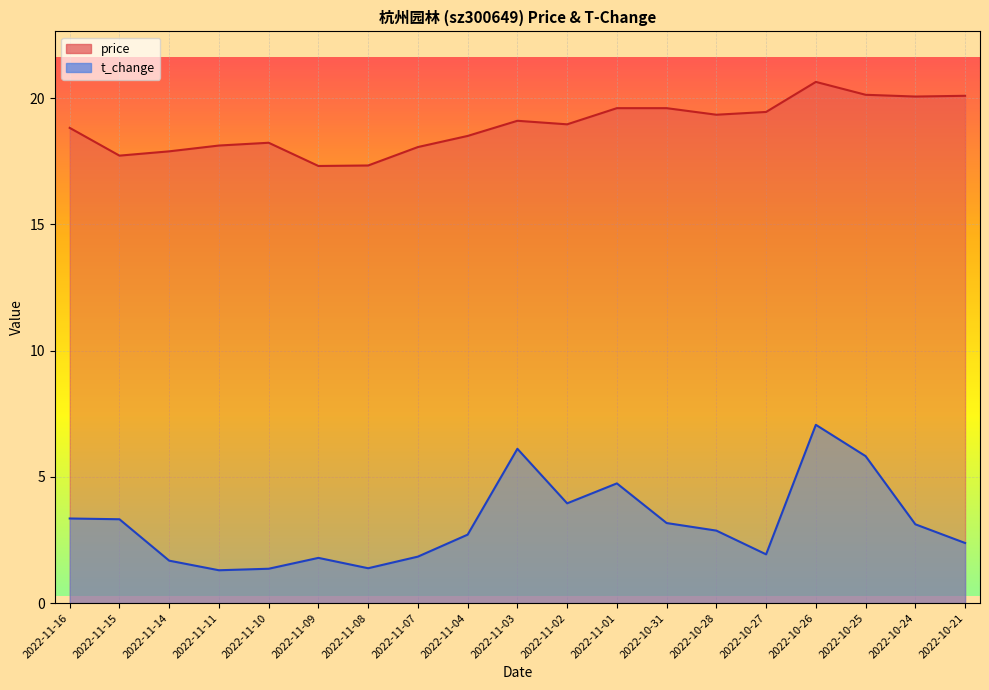

How many lines are shown in the chart?

2